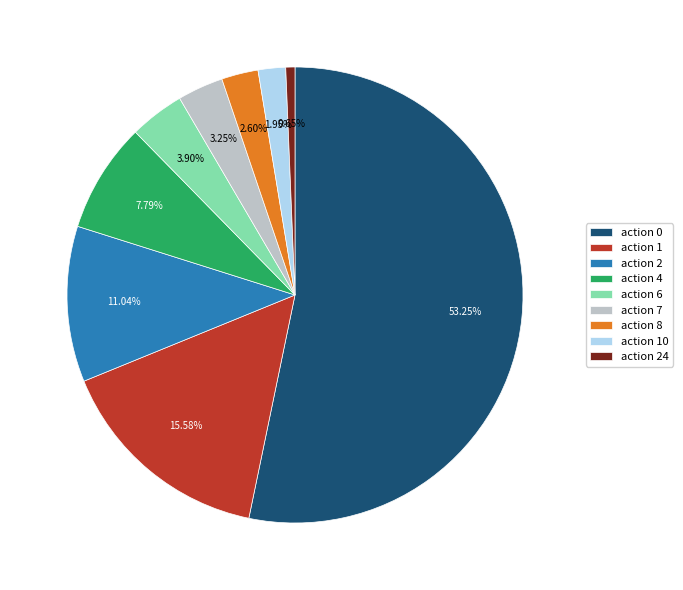

Do action 24 and action 10 together represent more than half of the pie?

No